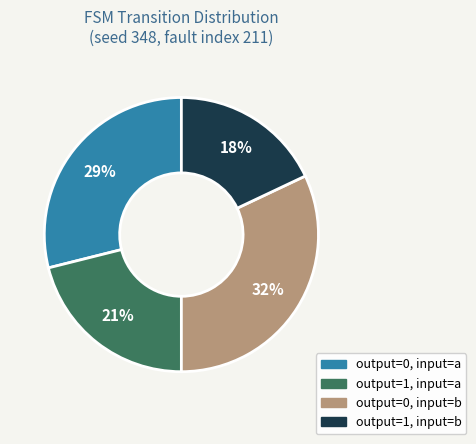

Is there any slice that represents more than half of the pie?

No